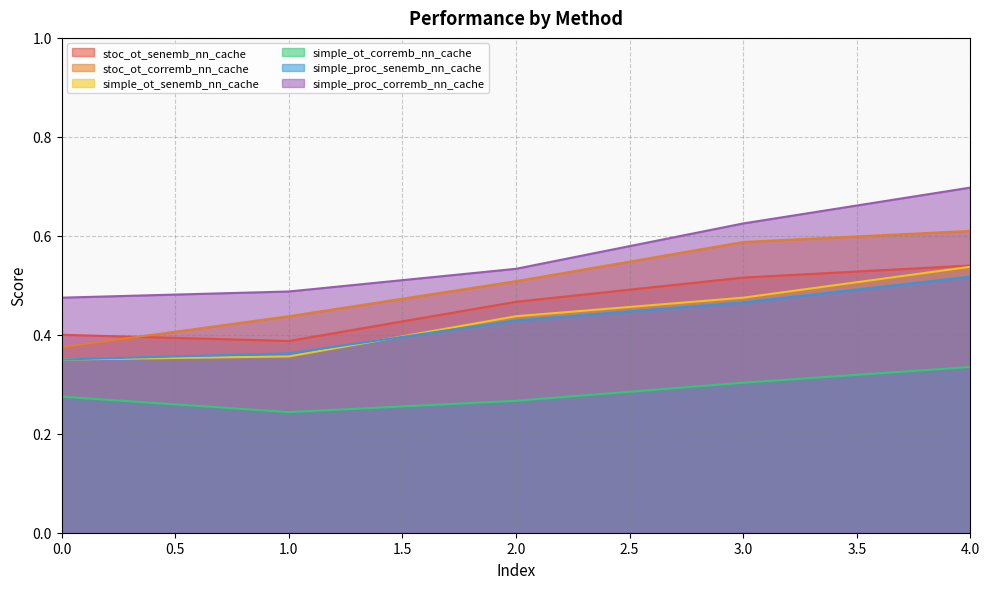

True or false: simple_ot_senemb_nn_cache has a value of 0.1 at 3.0.

False